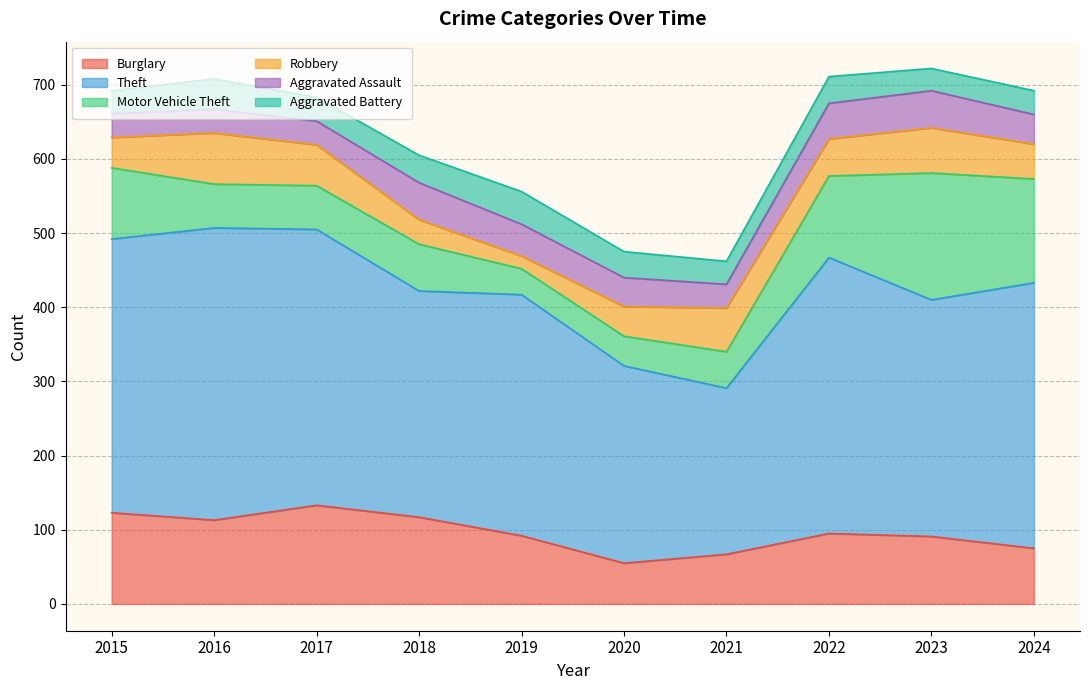

What is the difference between the maximum and minimum values in the Burglary series?

78